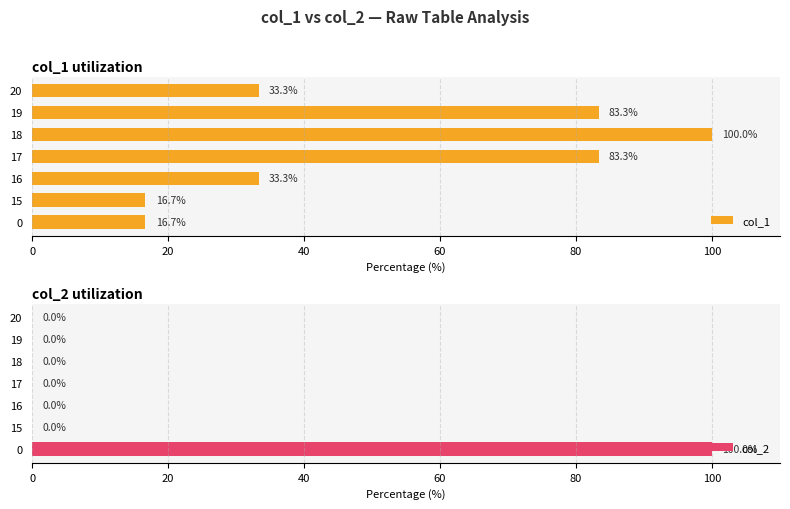

What is the highest value of the col_1 series?

100.0